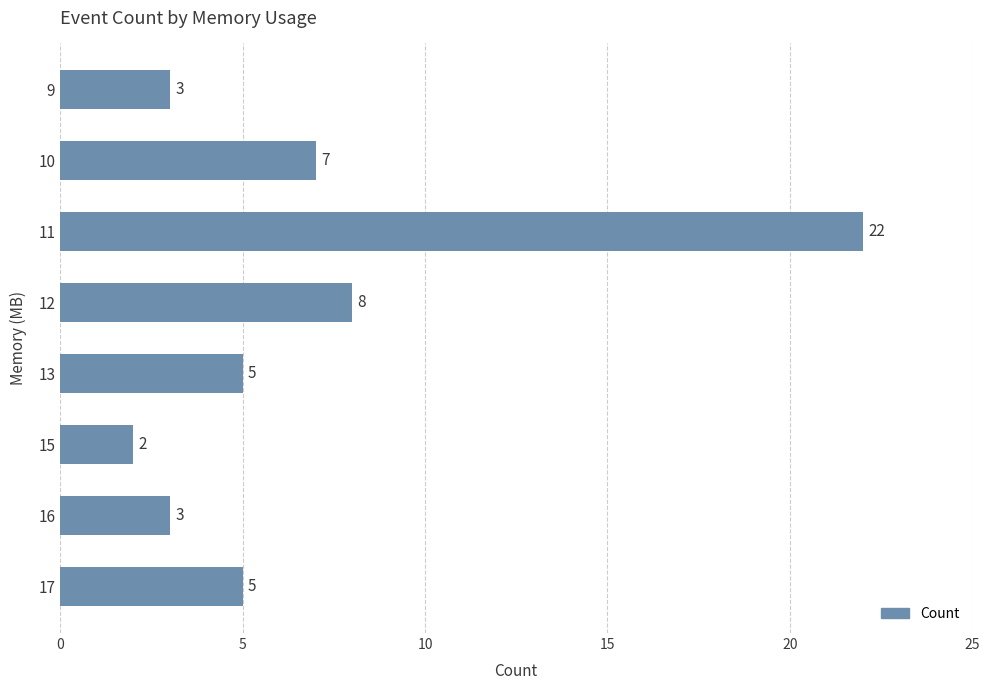

Reading top to bottom, transcribe all the data shown in this chart.

9=3	10=7	11=22	12=8	13=5	15=2	16=3	17=5